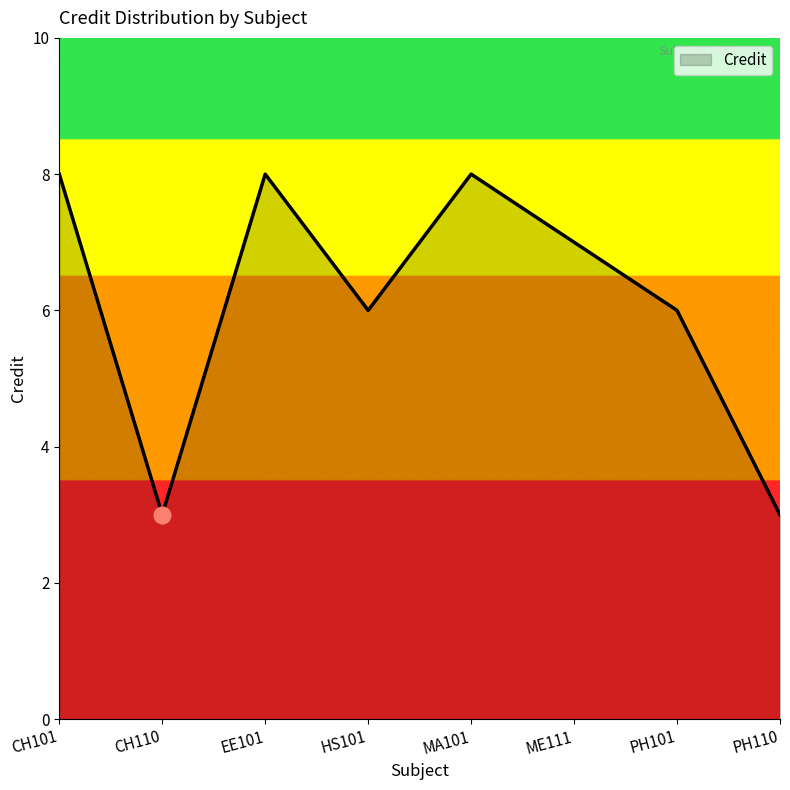

The chart shows a value of 7 at ME111. True or false?

True